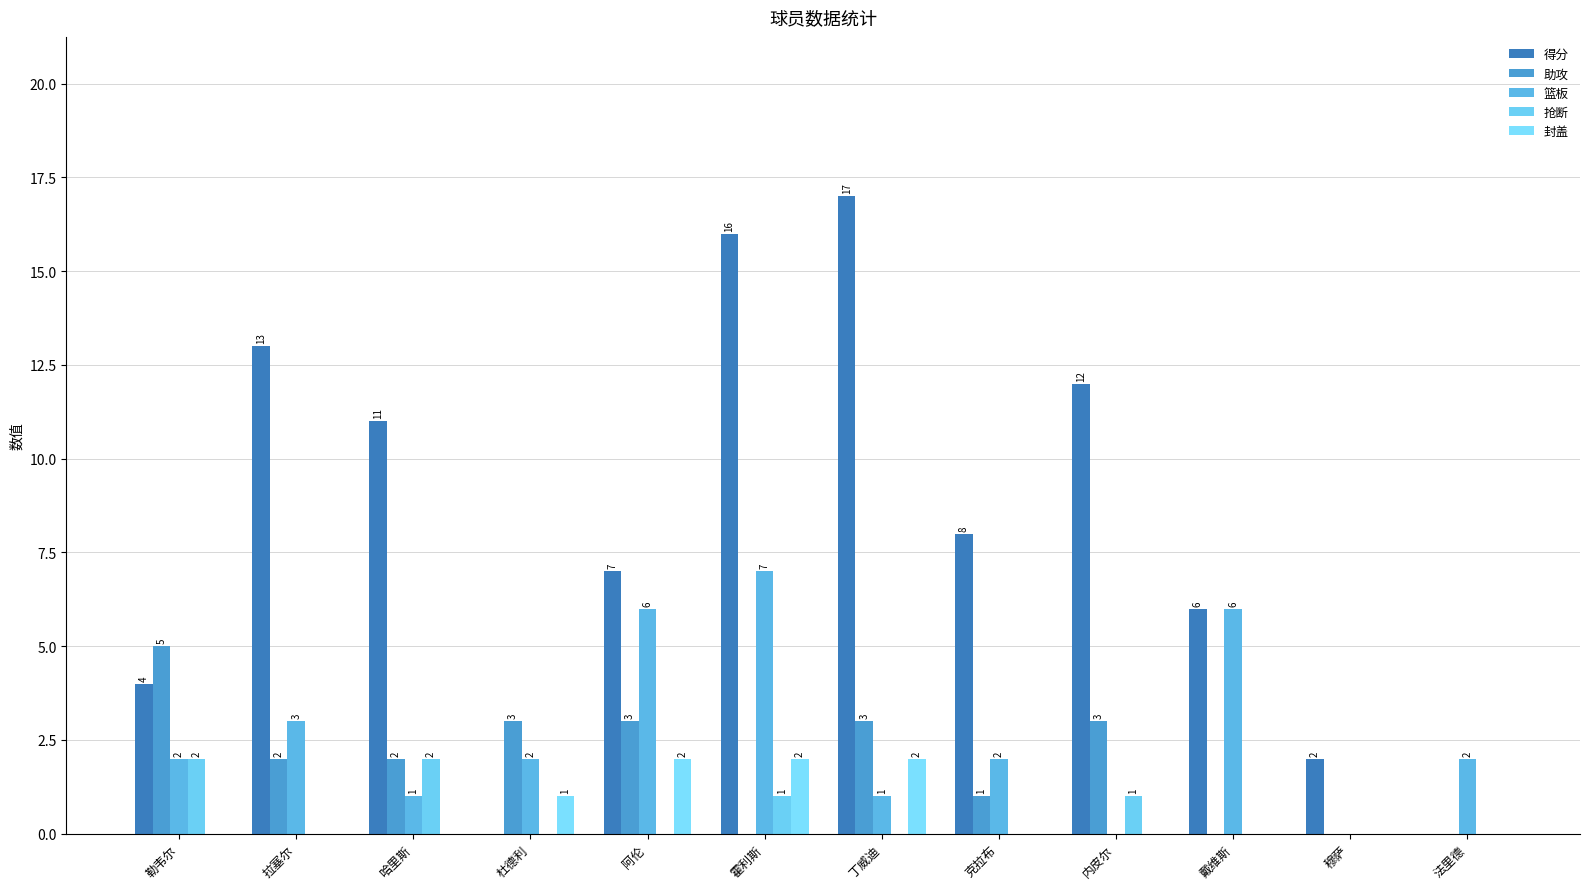

At which category does the chart reach its minimum across all series?

杜德利